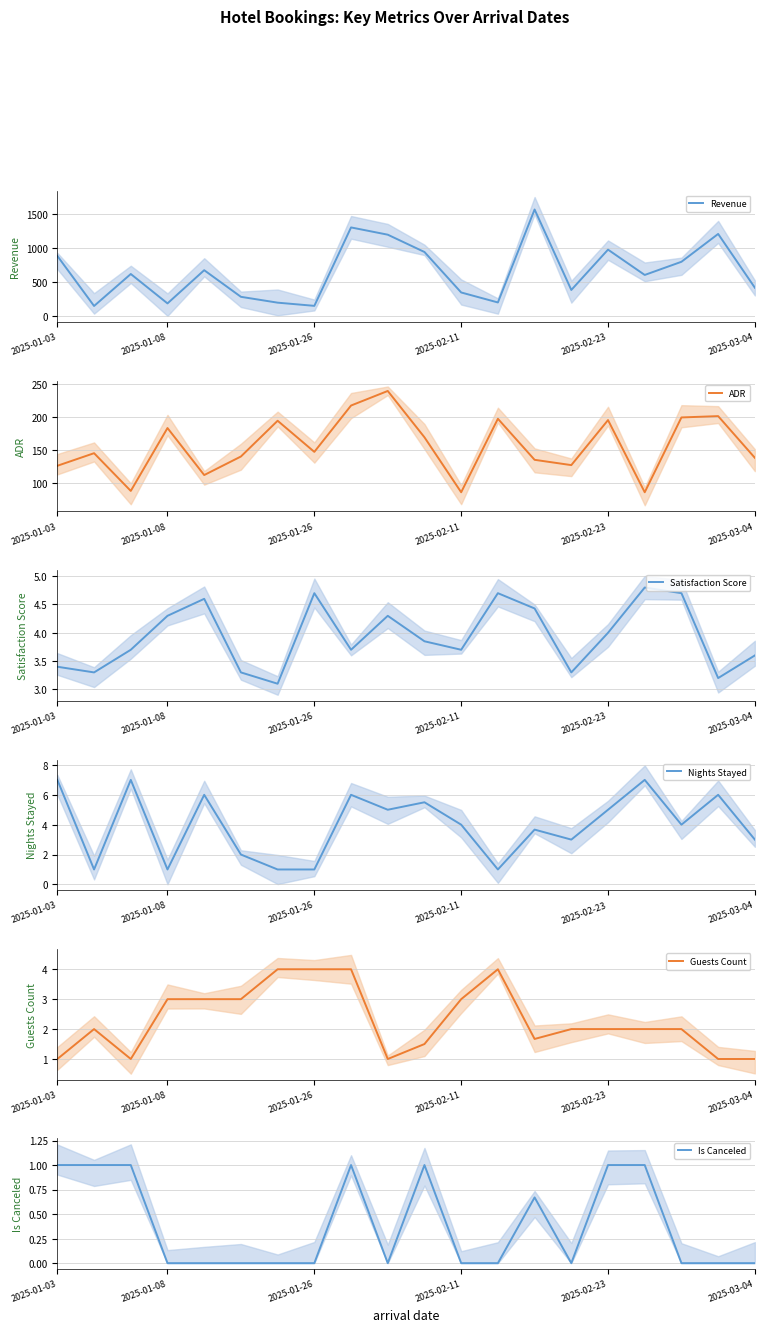

True or false: Satisfaction Score and Is Canceled cross at least once.

False